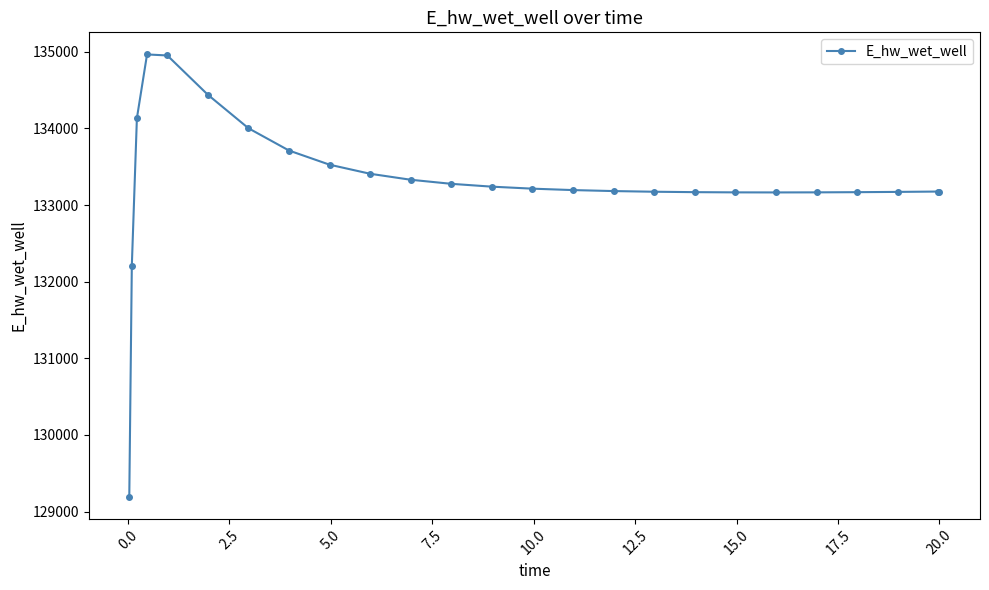

What is the smallest value displayed?

129195.9